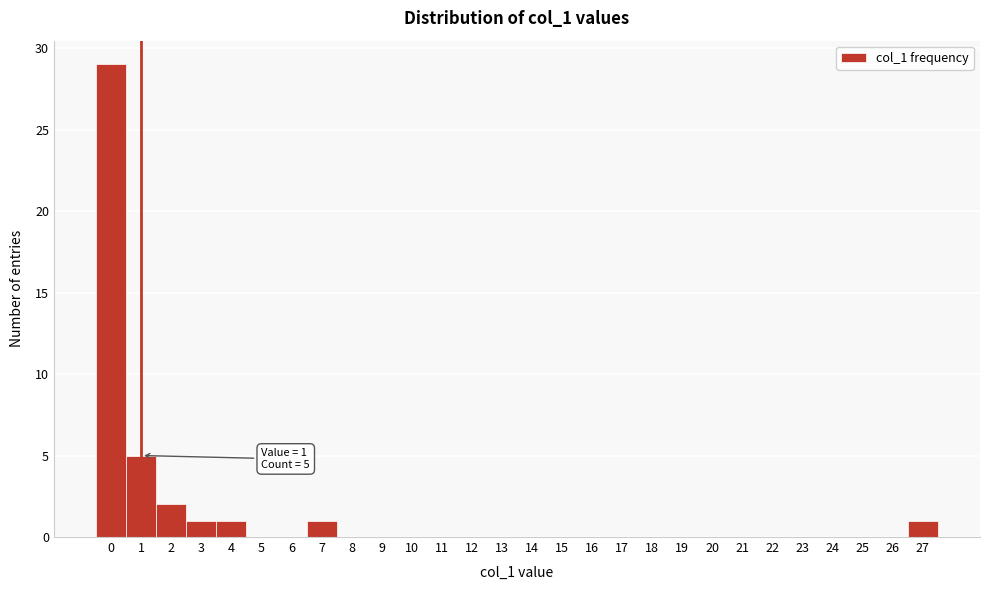

Over which range of the x-axis is the bar tallest?

-0.5 to 0.5